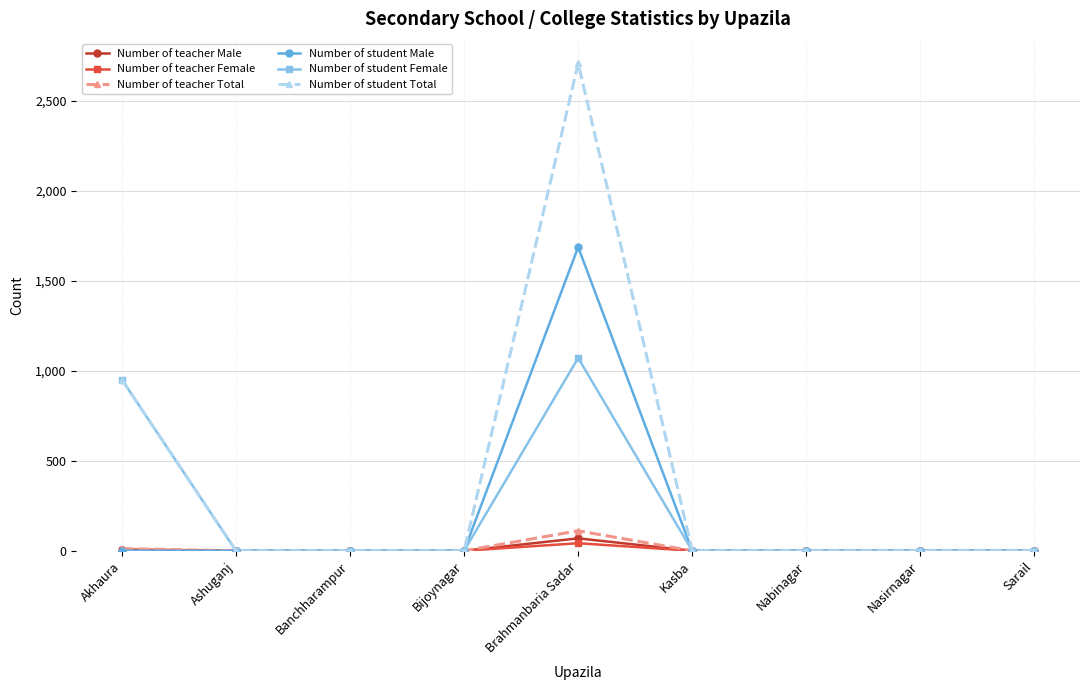

What is the label of the 1st point from the left?

Akhaura